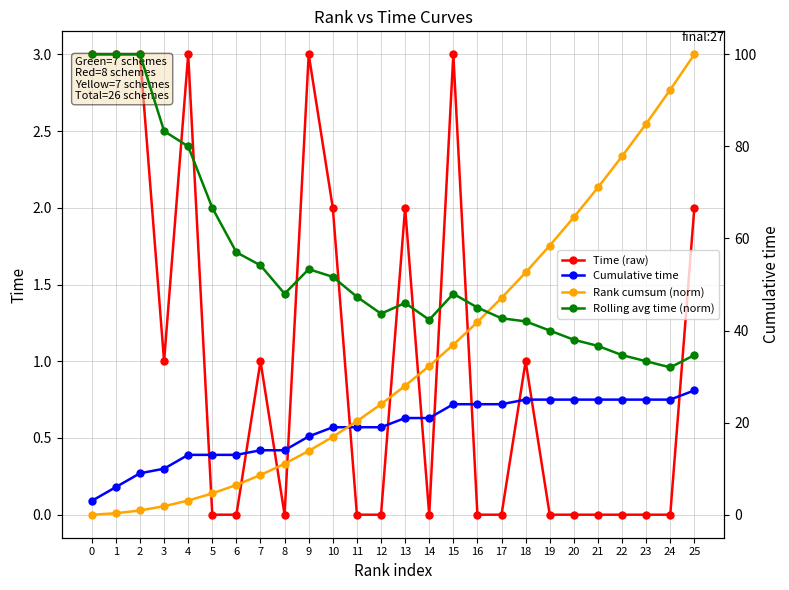

True or false: Cumulative time and Rolling avg time (norm) cross at least once.

False